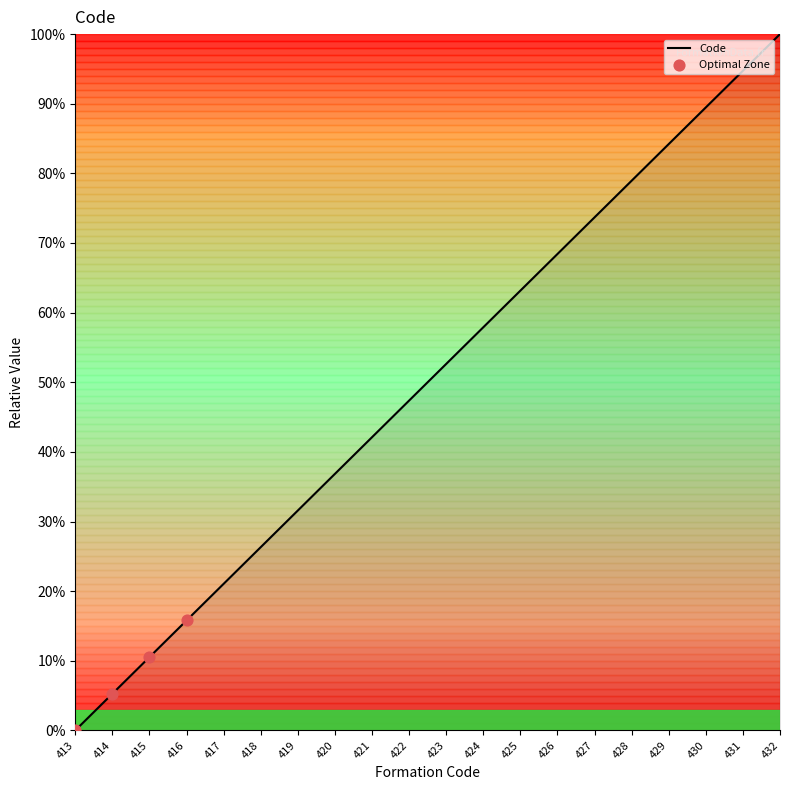

What is the change in value from 426 to 432?

+31.6